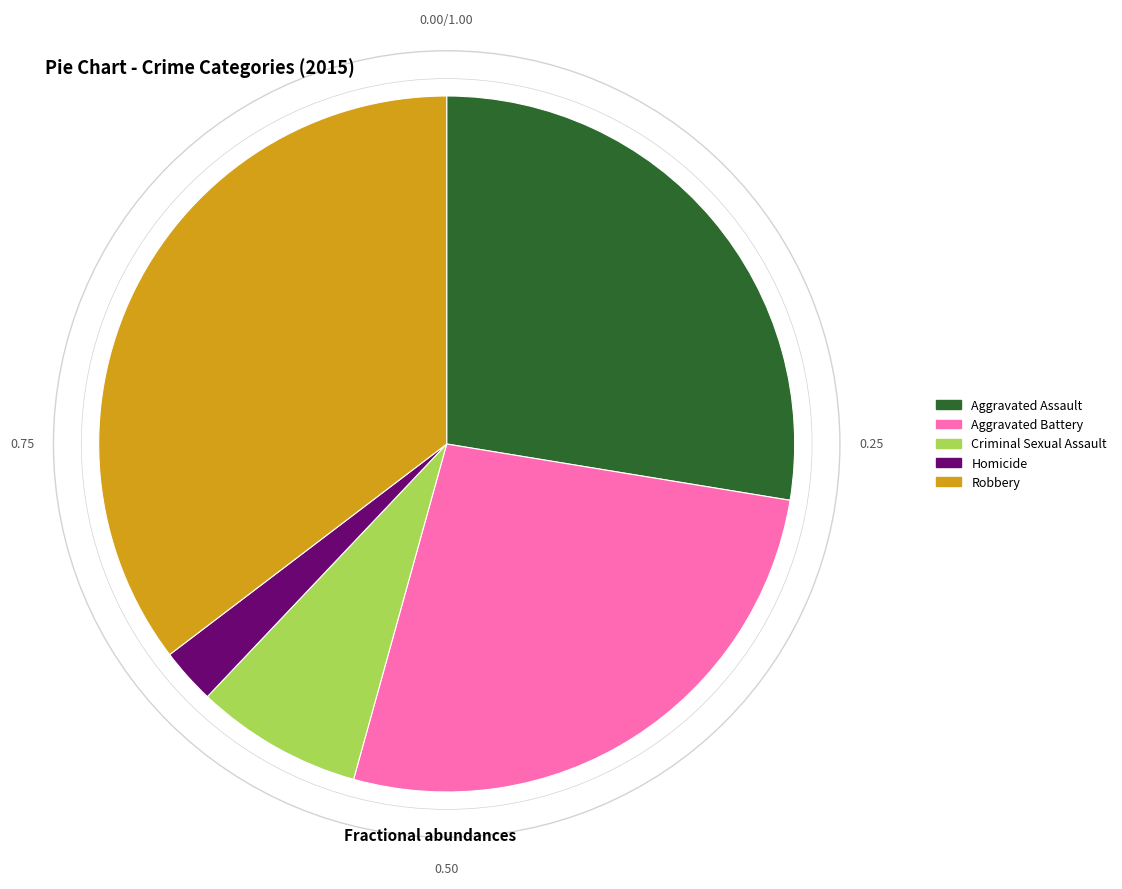

How many slices are in this pie chart?

5